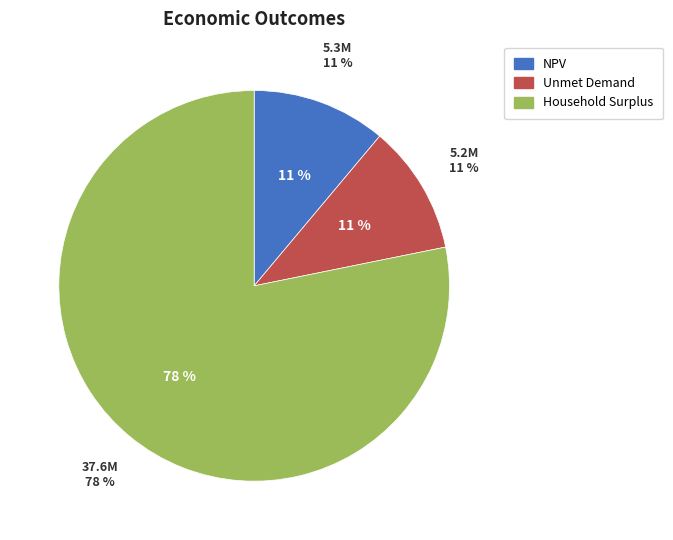

Does NPV account for over 50% of the chart?

No